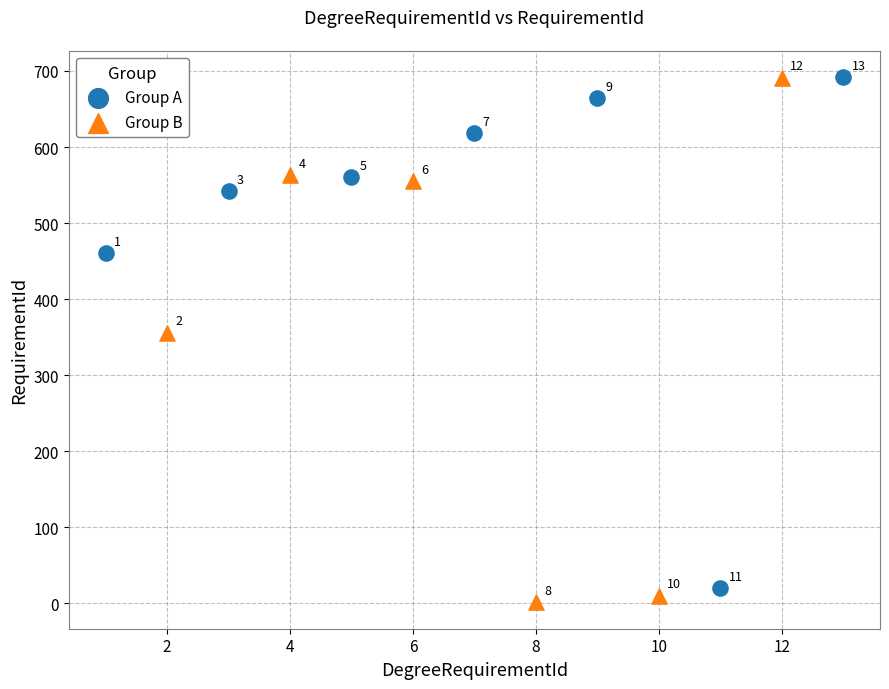

Which series contains the lowest Y value?

Group B